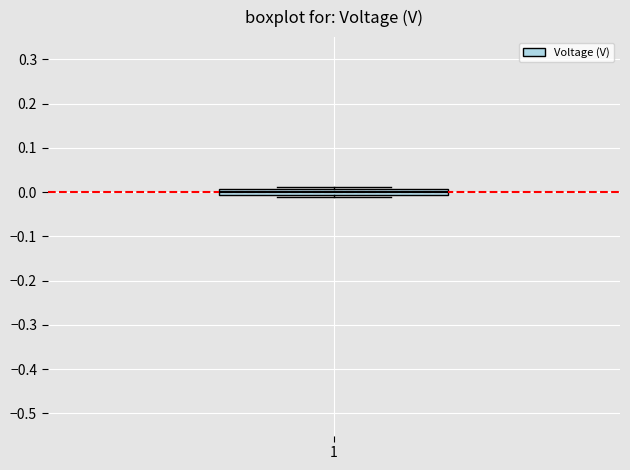

Where does the median line of the box at x = 1 sit on the y-axis? The values are not printed on the chart, so give them approximately, as read against the axis.

0.00